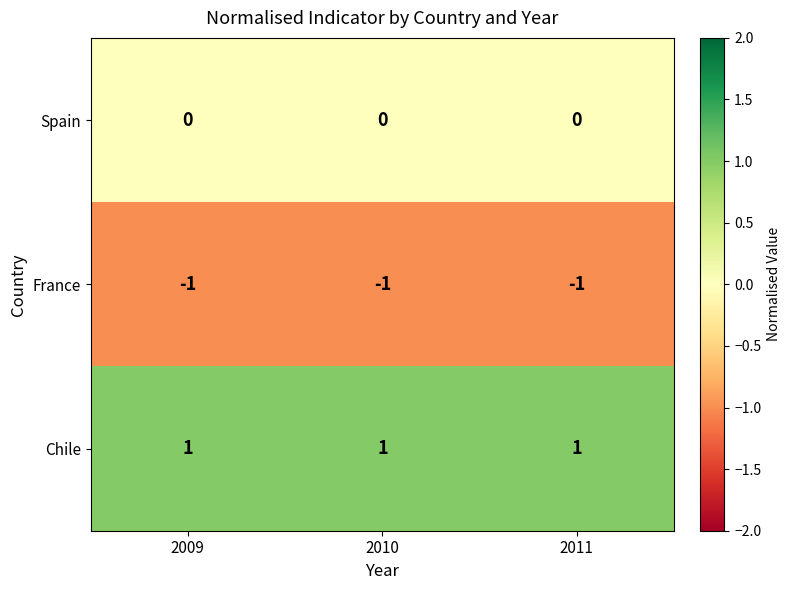

Which series has the largest total across all categories?

Chile